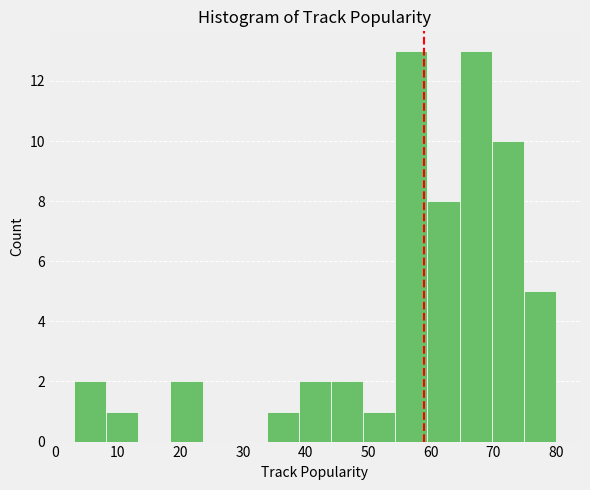

How tall is the bar that spans 8 to 13 on the x-axis? Neither the bar edges nor the heights are printed on the chart, so give them approximately, as read against the axes.

1